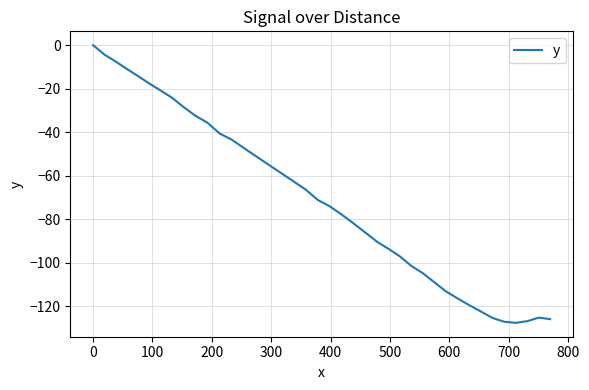

What is the sum of all values?

-2839.8